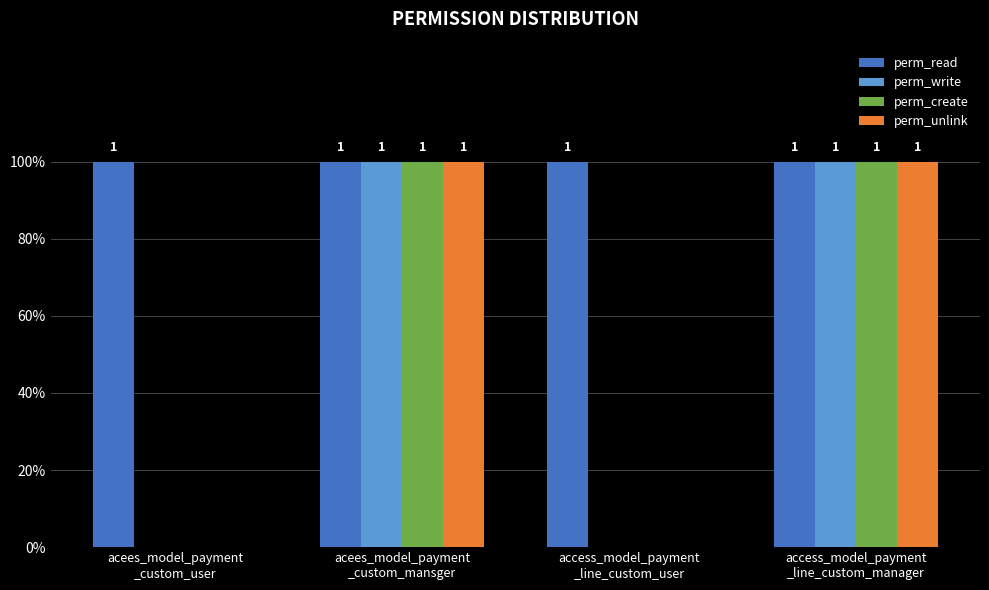

Are the bars grouped side by side (vs. stacked)?

Yes